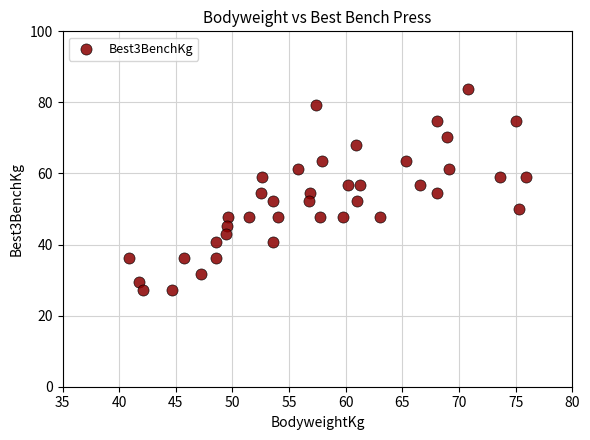

What is the range of X values (max minus min)?

35.1